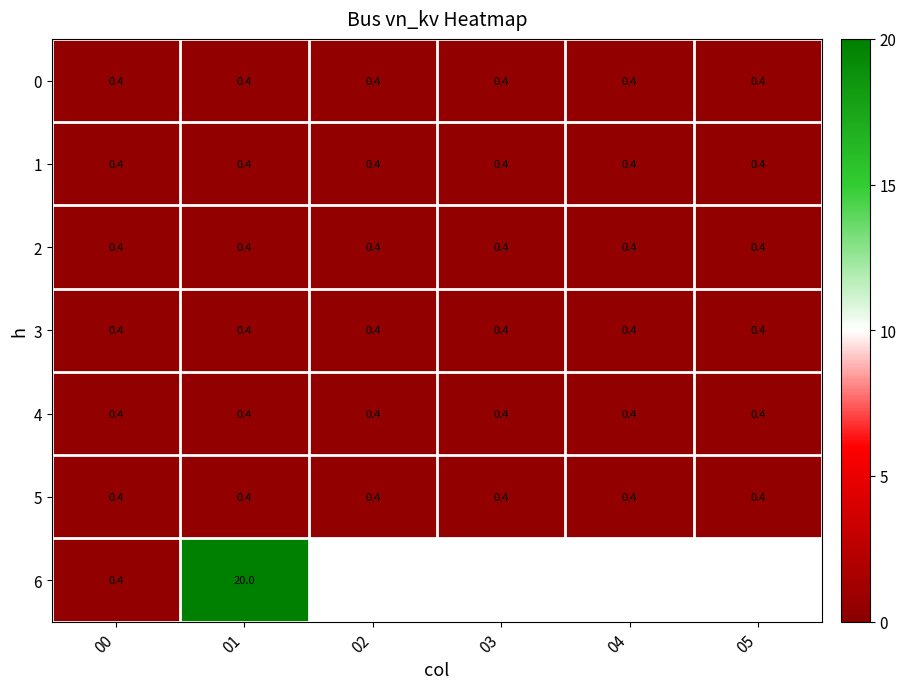

What is the average value of the 1 series?

0.4